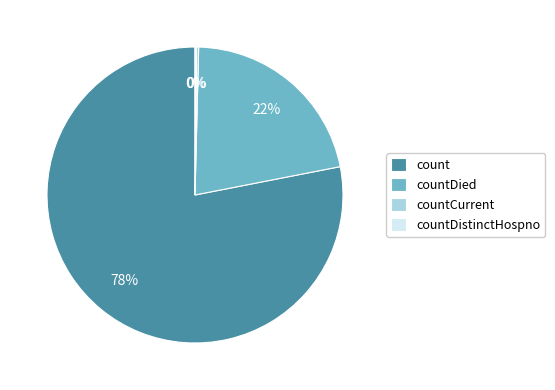

True or false: count accounts for 85% of the total.

False